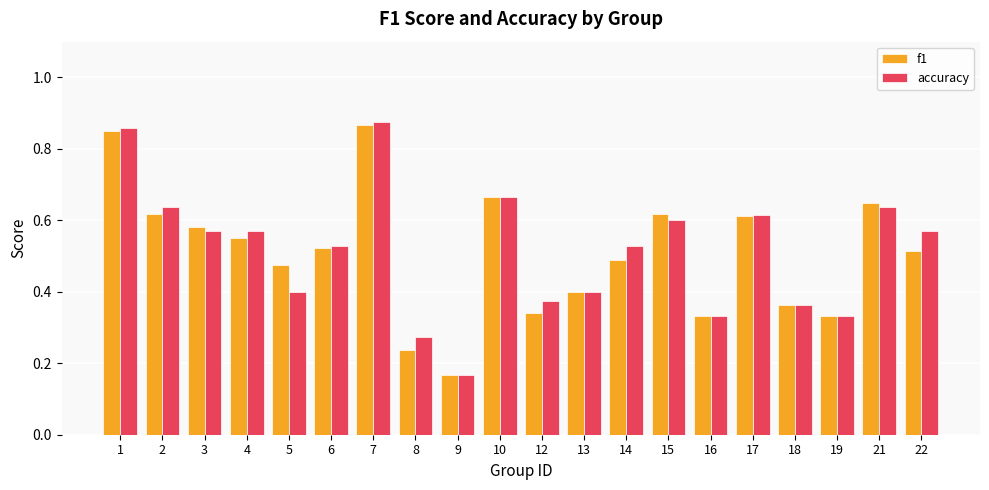

At which label does f1 reach its minimum?

9